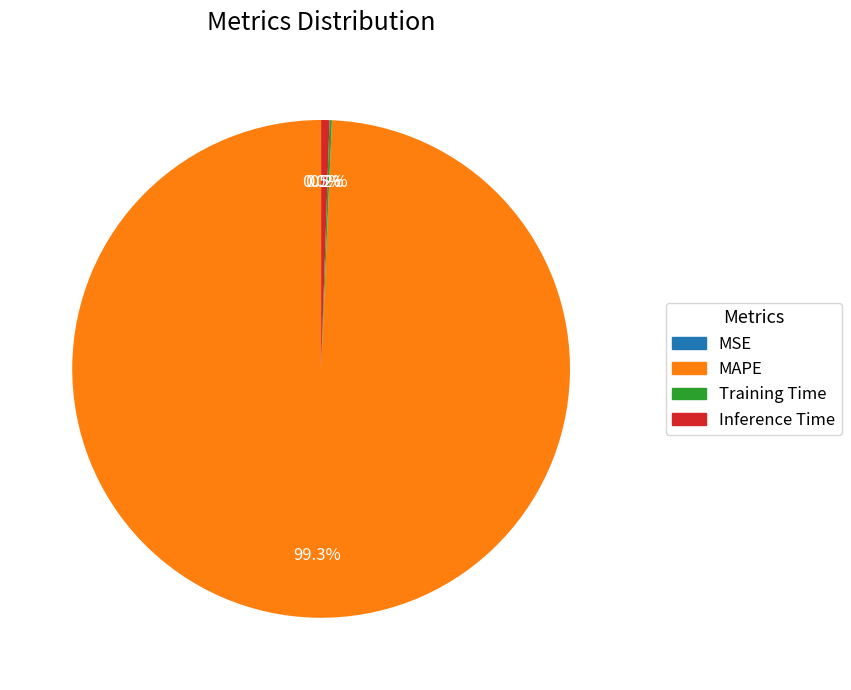

How much of the chart is everything except MAPE?

0.7%